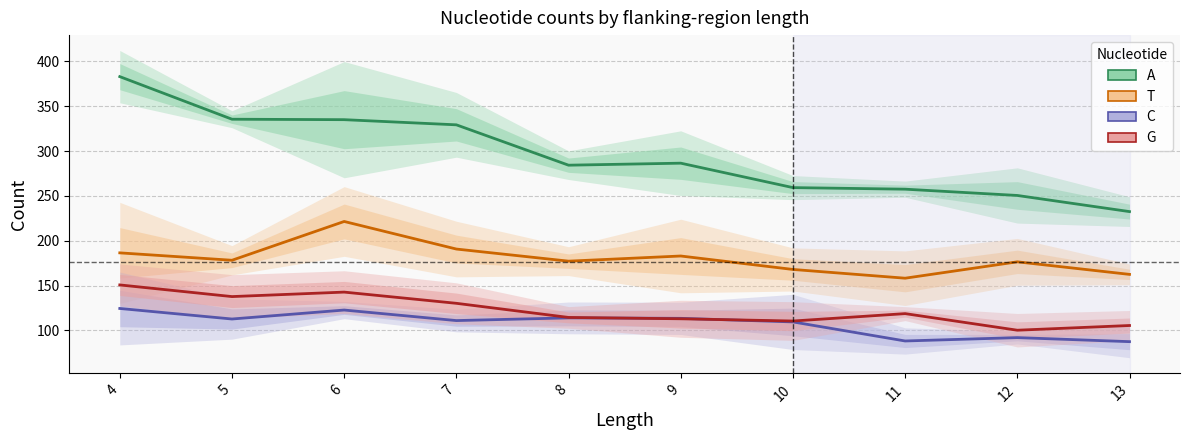

Is this an area chart (filled region under the line)?

No